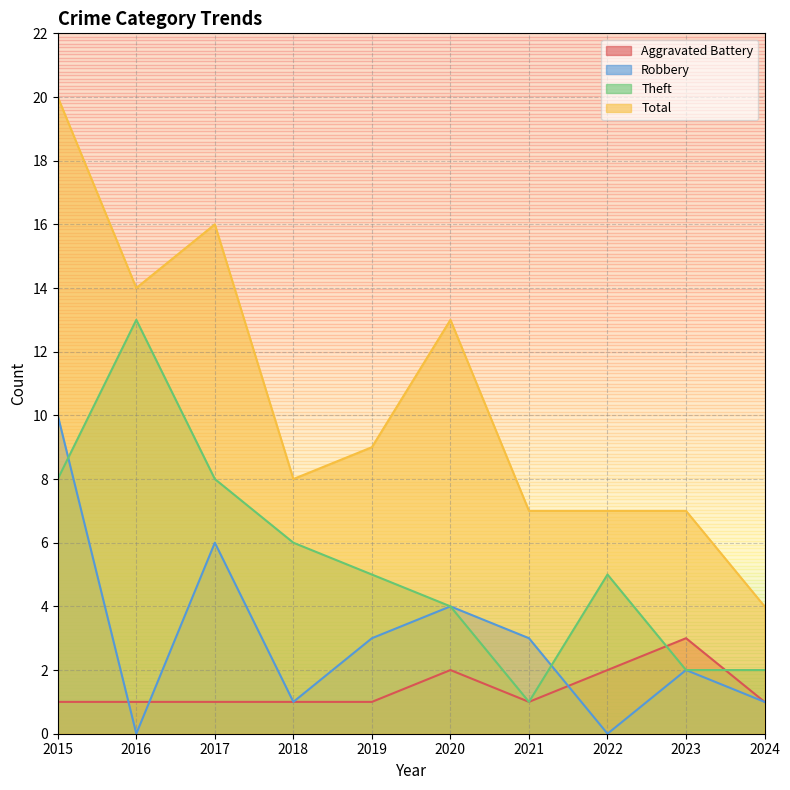

At which label does Total first exceed 9?

2015